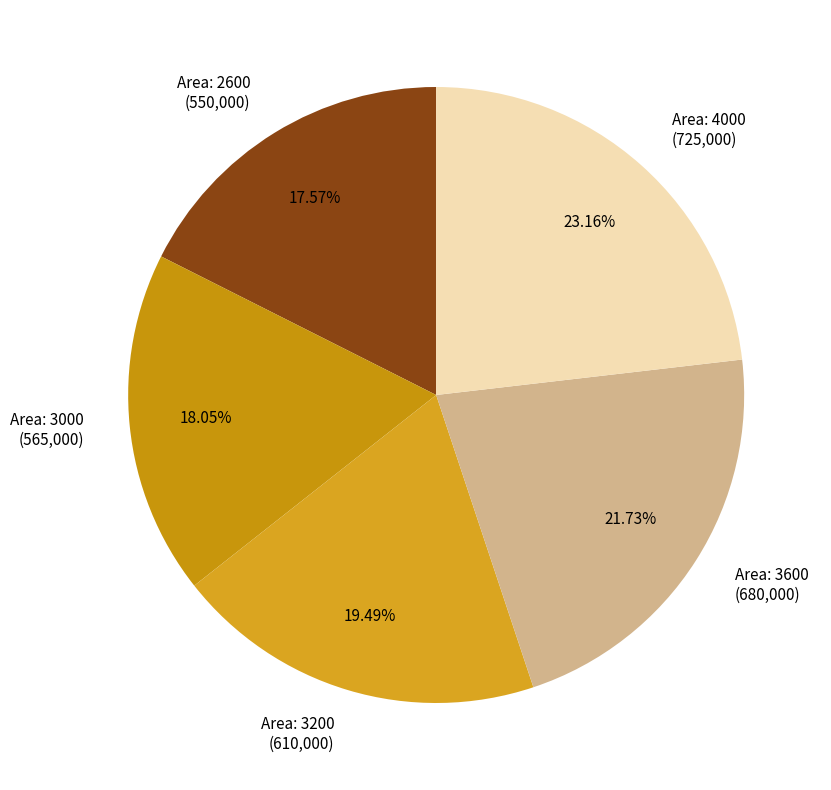

How many segments does this pie chart have?

5